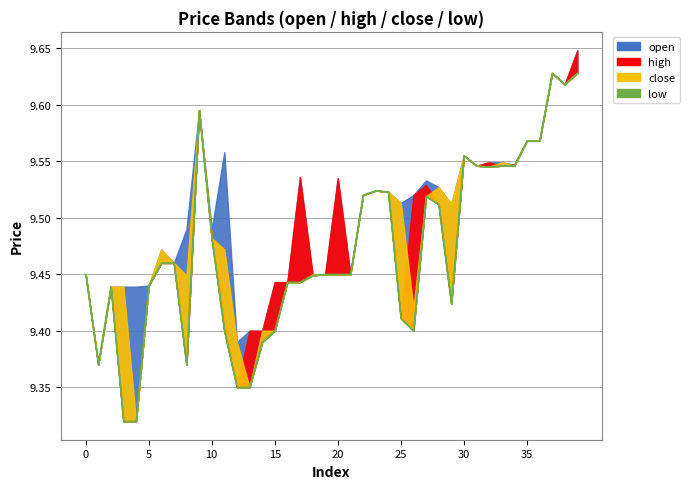

What is the smallest value displayed?

9.3